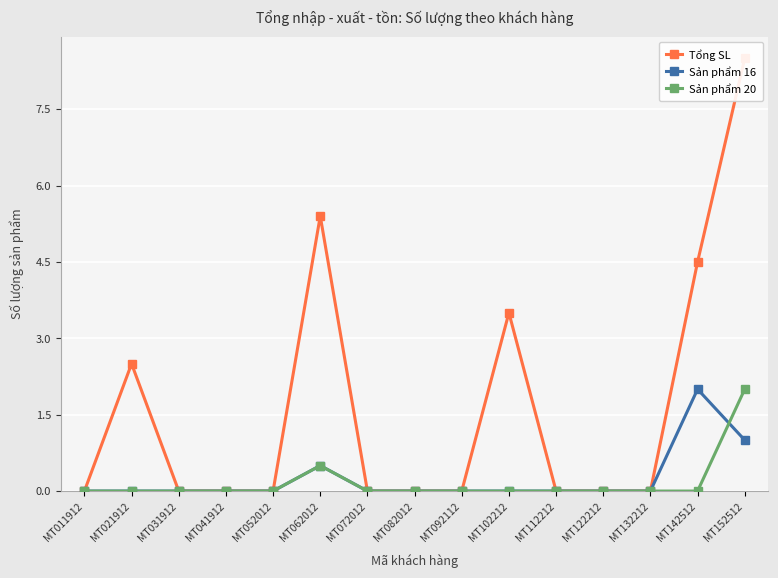

Is this an area chart (filled region under the line)?

No